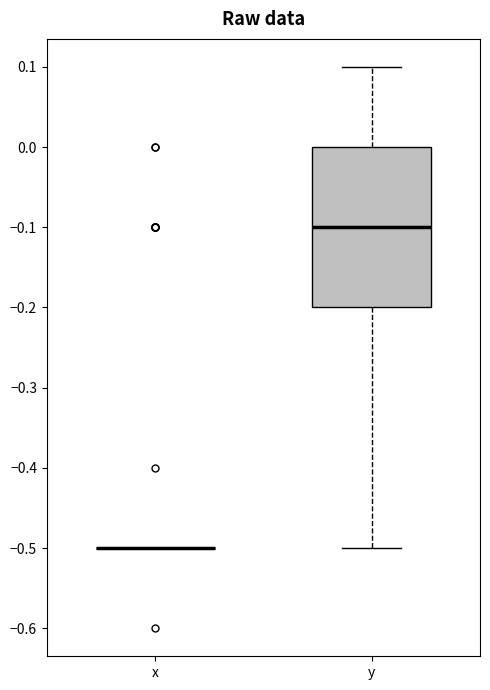

Reading left to right, transcribe this box plot: for each box, give where its median line is, the range the box spans, and where its two whiskers end, as read against the y-axis. The values are not printed on the chart, so give them approximately, as read against the axis.

x: box collapsed to a line at -0.5, whiskers -0.5 to -0.5
y: median -0.1, box -0.2 to 0.0, whiskers -0.5 to 0.1